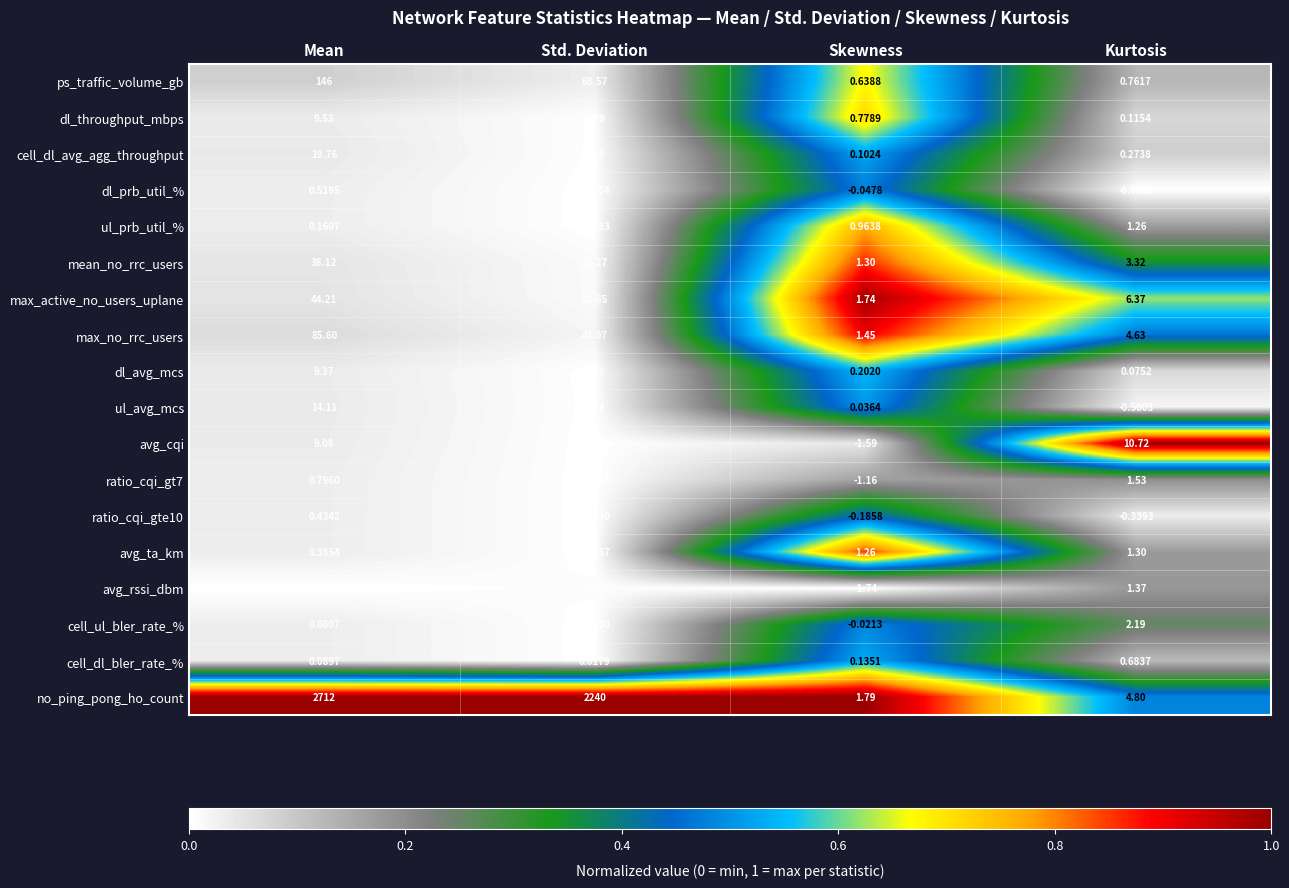

List the labels in order of no_ping_pong_ho_count value, smallest first.

Skewness, Kurtosis, Std. Deviation, Mean